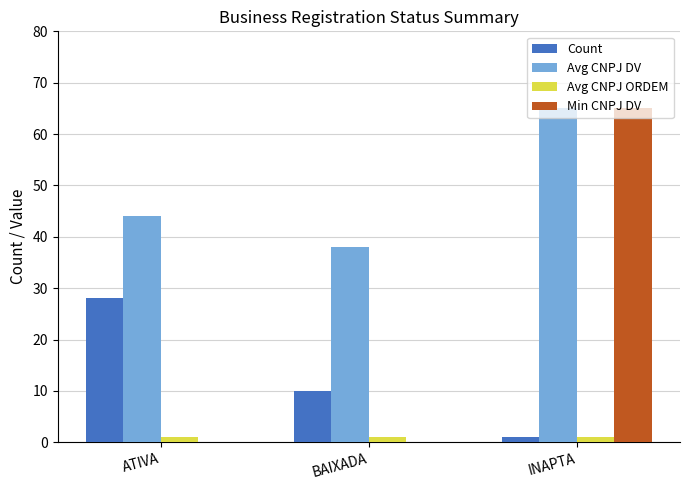

What is the spread (max minus min) of values at BAIXADA?

38